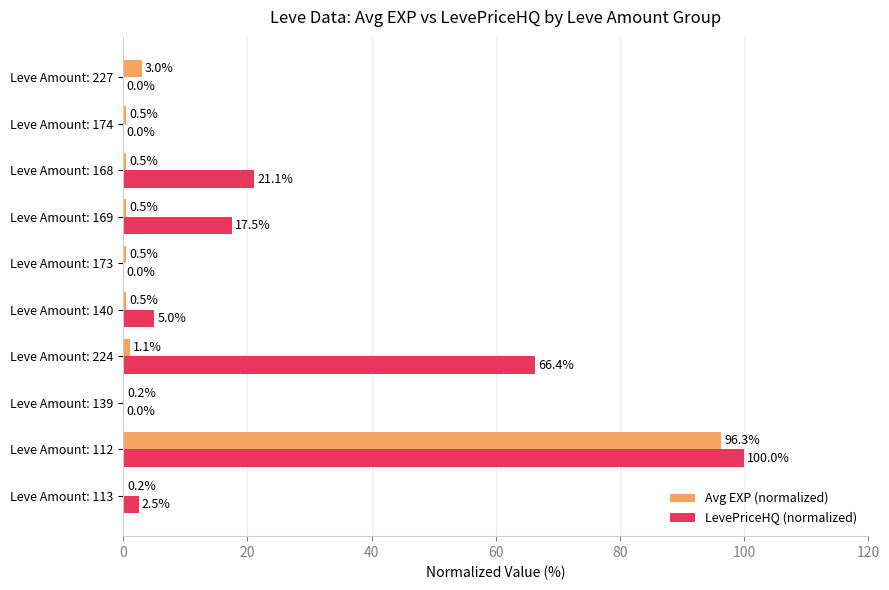

At which label is Avg EXP (normalized) closest to 48?

Leve Amount: 227